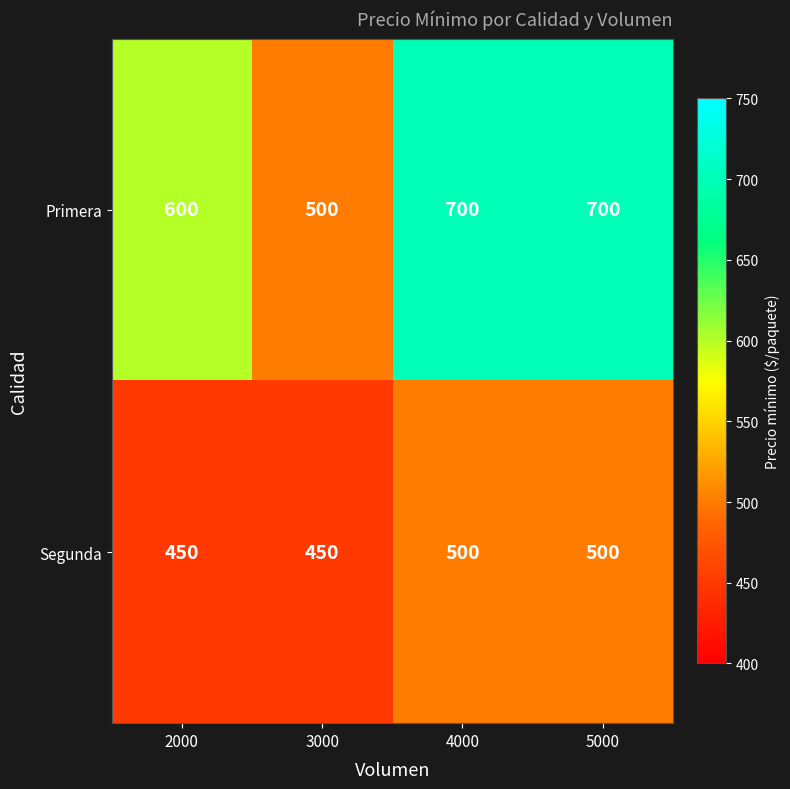

What is the average value of the Primera series?

625